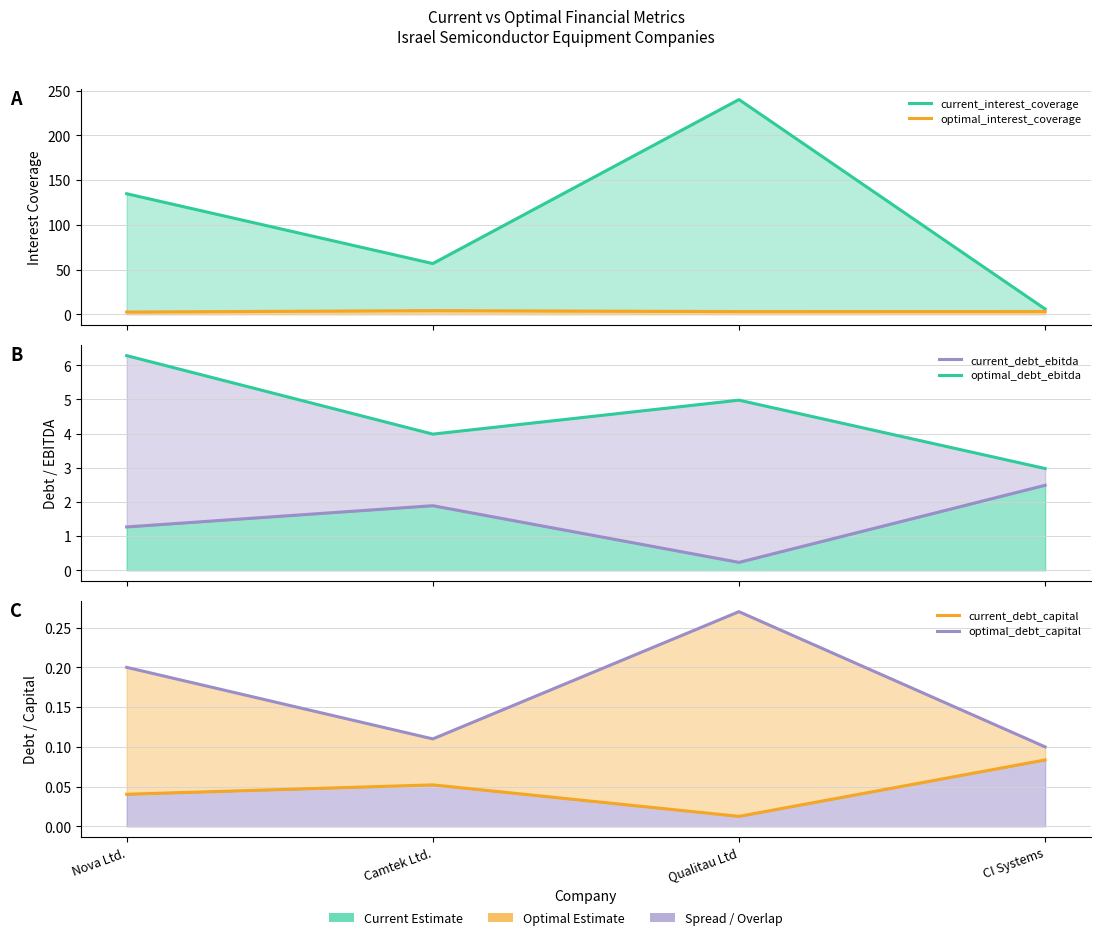

What is the label of the 1st point from the right?

CI Systems